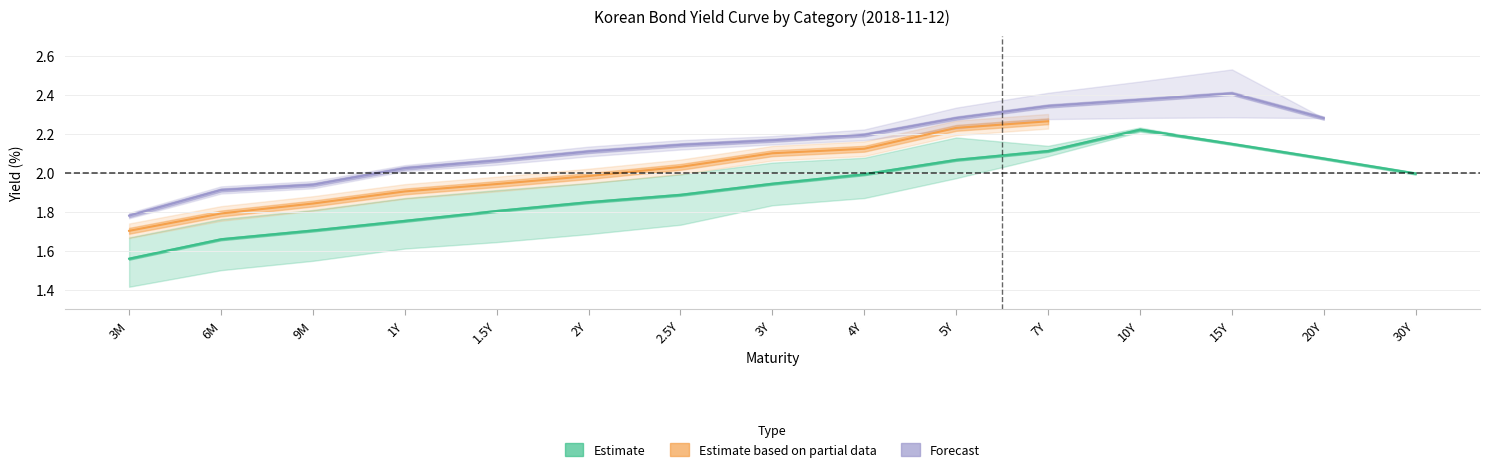

What is the greatest value displayed?

2.4